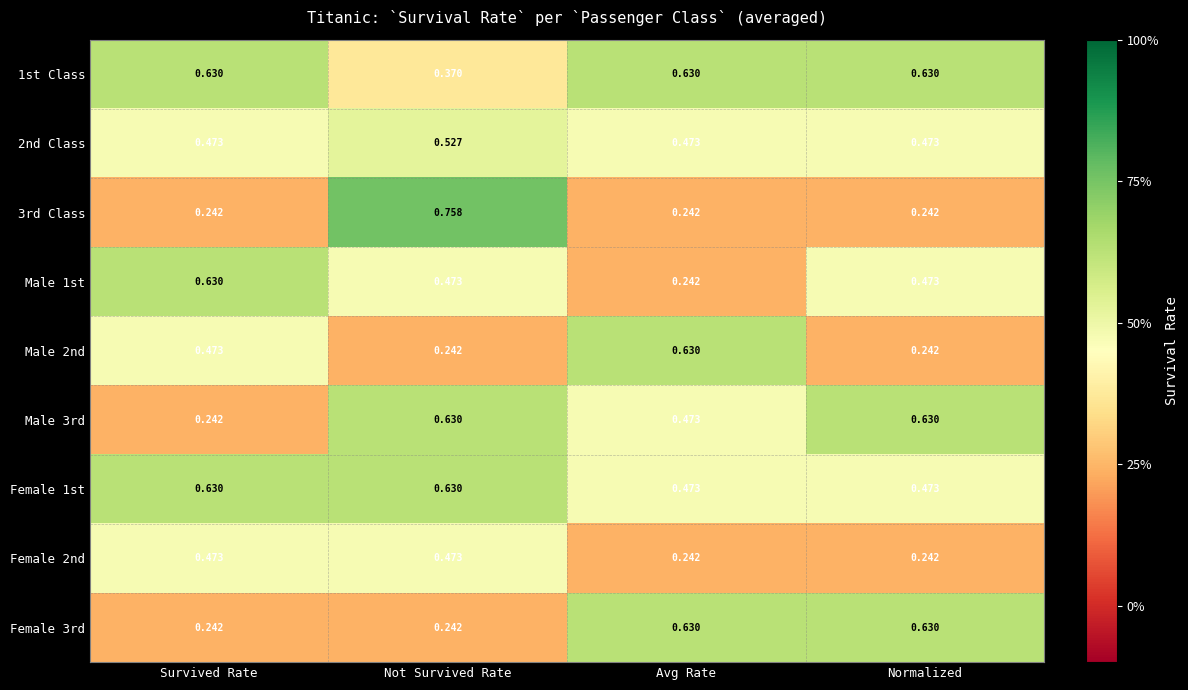

At which category is the sum across all series the highest?

Not Survived Rate